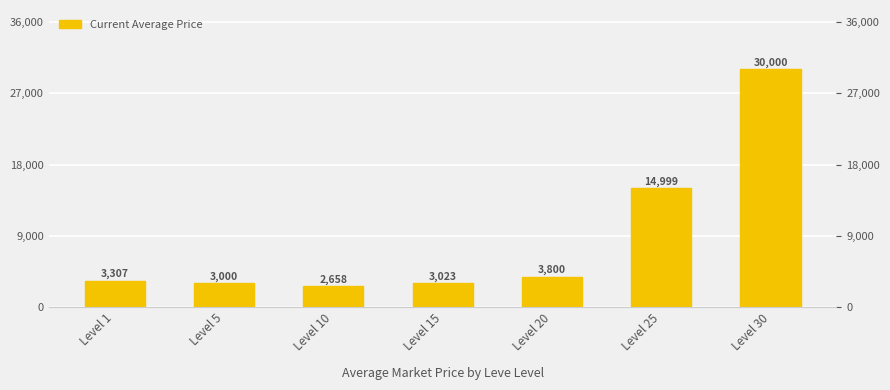

List the labels in order of value, largest first.

Level 30, Level 25, Level 20, Level 1, Level 15, Level 5, Level 10